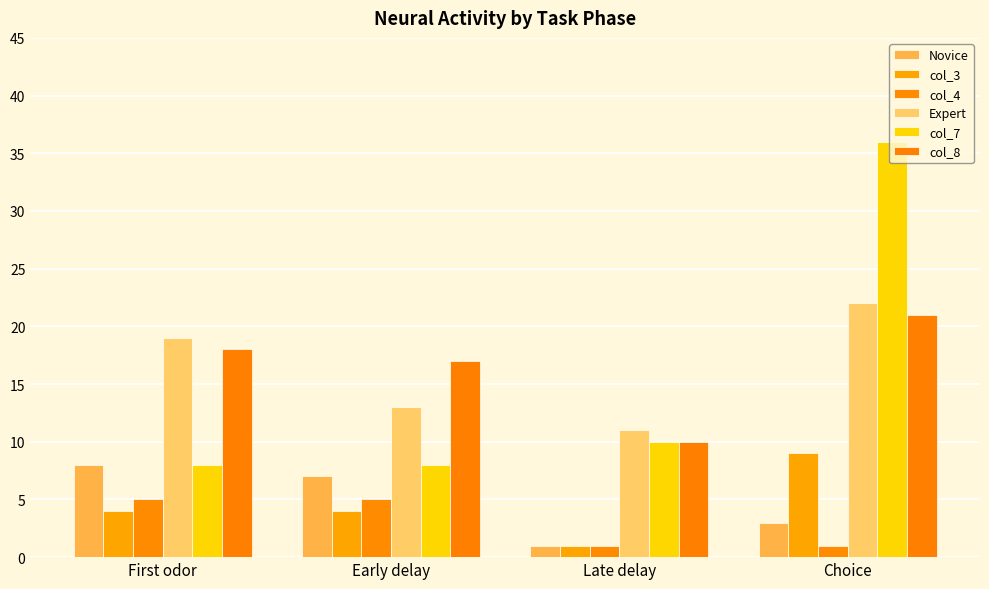

Between First odor and Choice, which is larger?

First odor